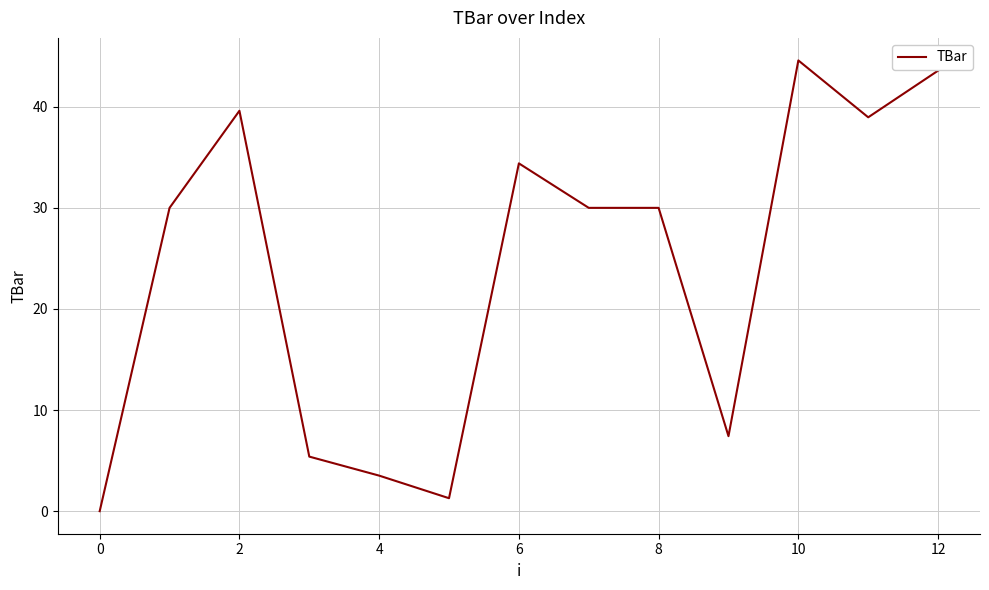

What is the maximum value shown in the chart?

44.6